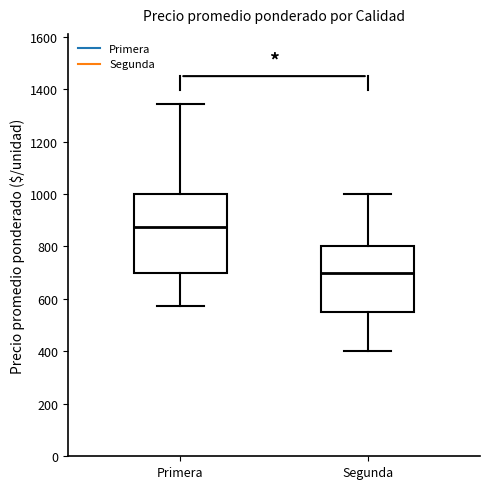

Comparing the boxes themselves (not the whiskers), which one is the tallest?

Primera